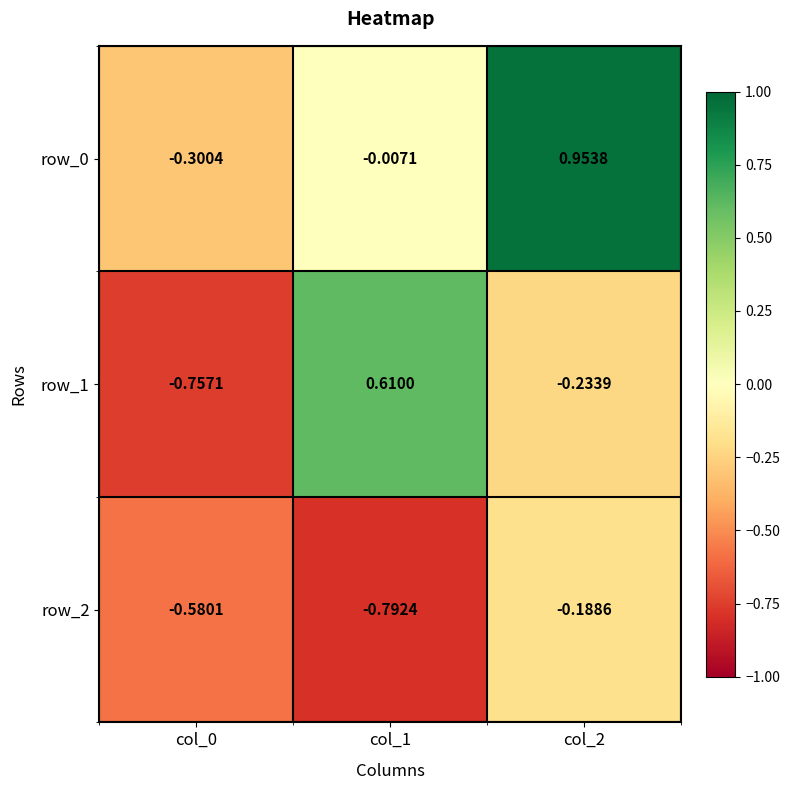

Rank the series by their maximum value, from highest to lowest.

row_0, row_1, row_2